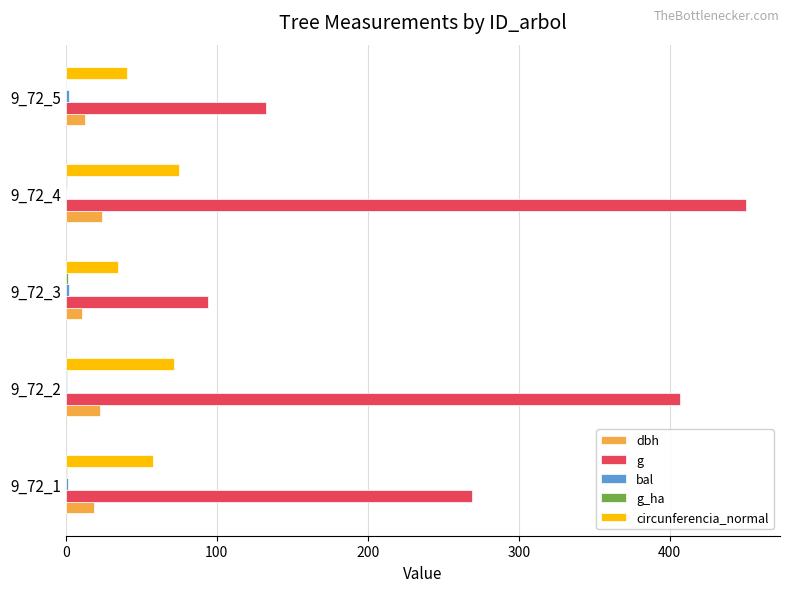

The value of g at 9_72_2 is 406.5. True or false?

True